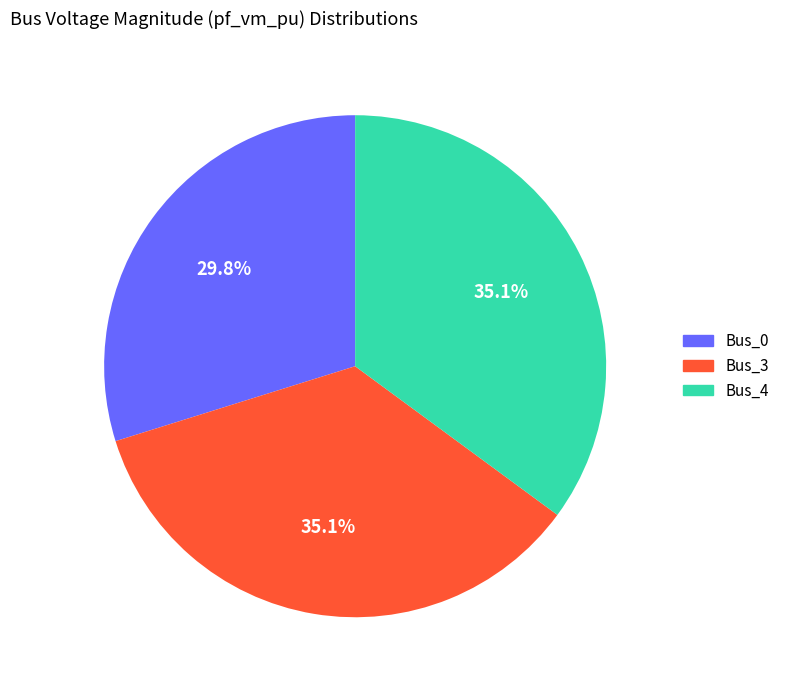

Which category has the smallest portion of the pie?

Bus_0